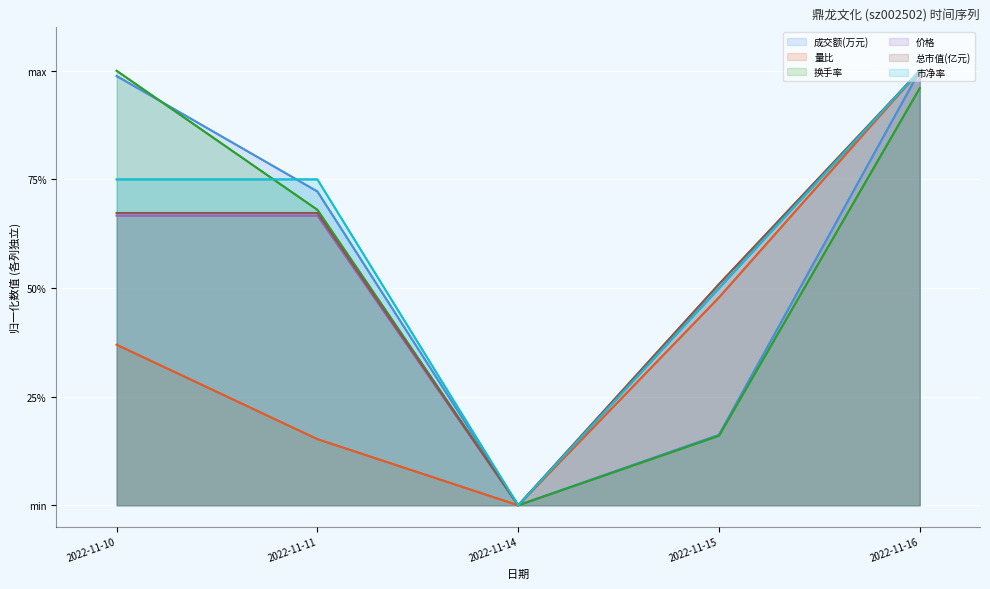

How many positive values does the 市净率 series have?

4